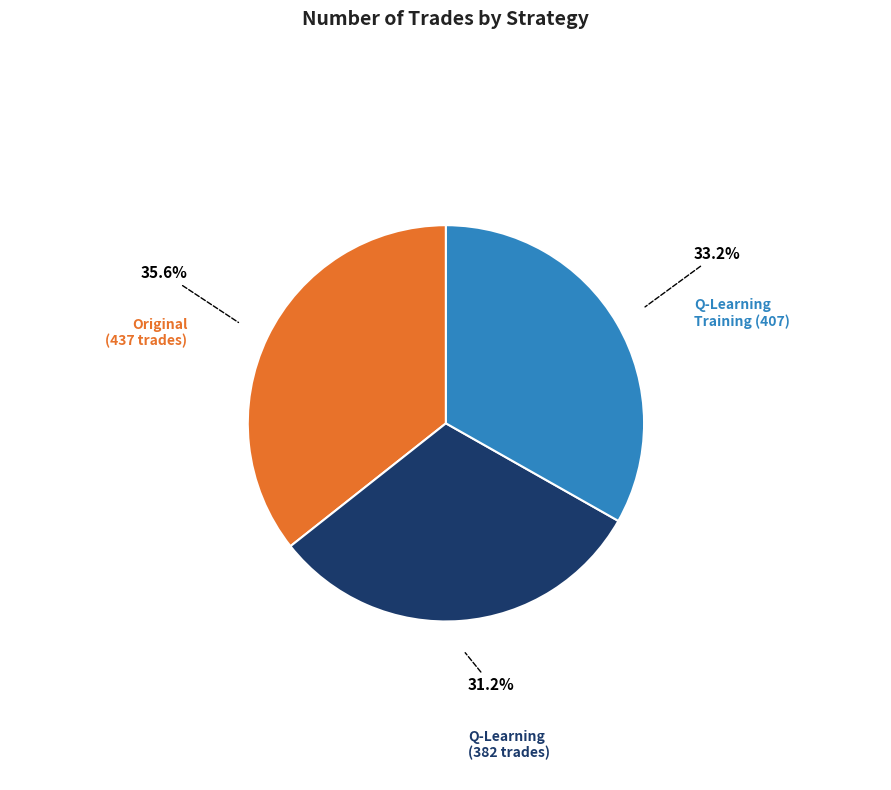

Is there any slice that represents more than half of the pie?

No